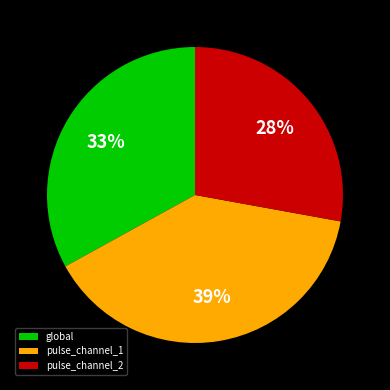

Does pulse_channel_2 represent more than half of the total?

No